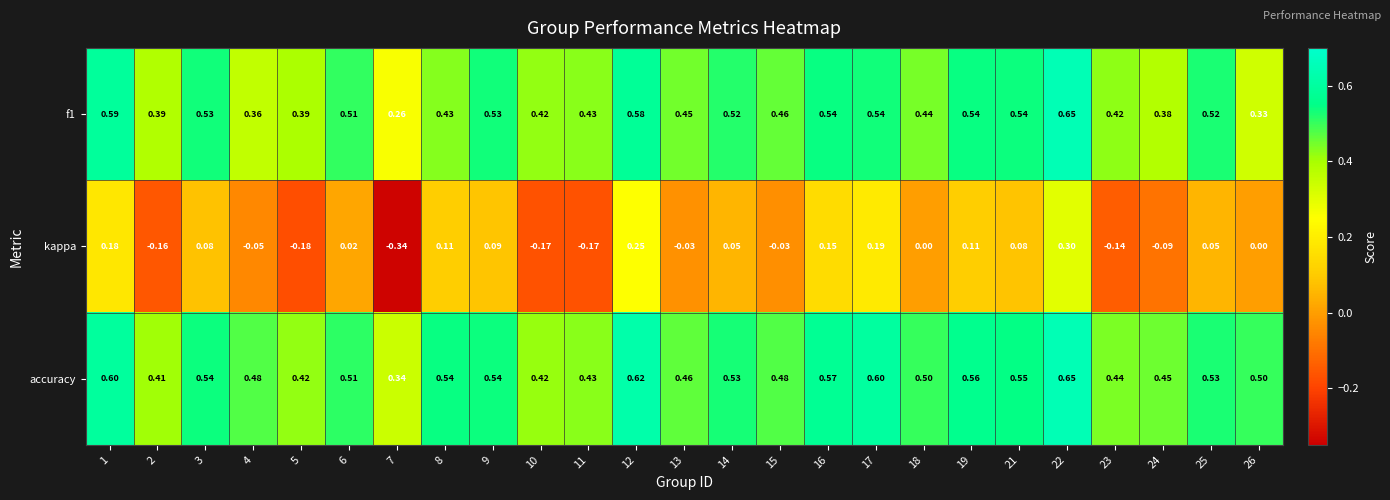

Which series has the widest spread of values?

kappa